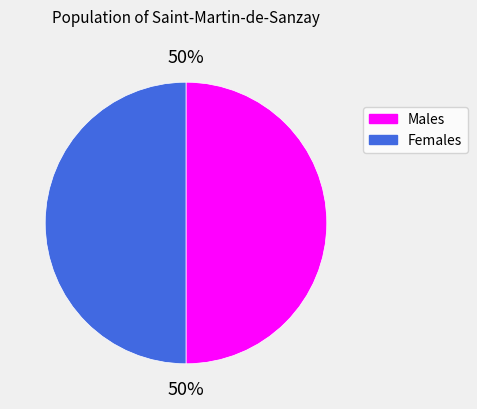

Approximately how many times larger is the value at Females compared to Males?

1.0